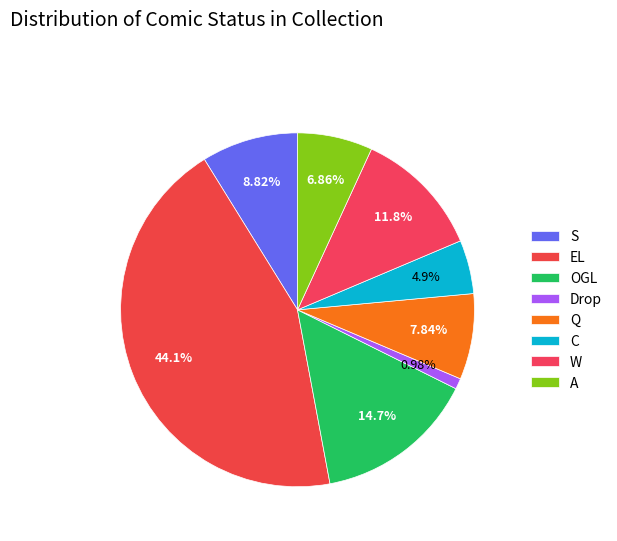

How many segments does this pie chart have?

8